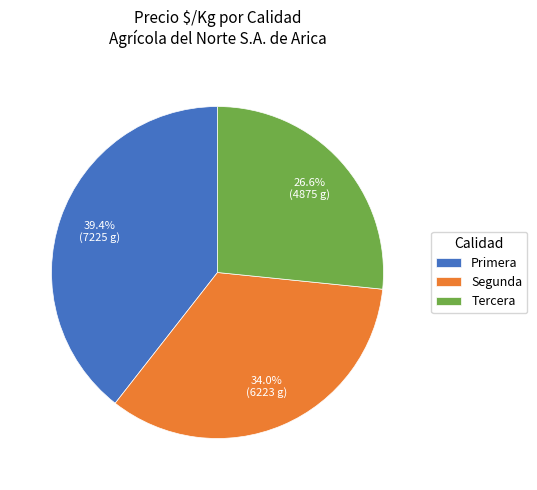

Is there a majority slice in this chart?

No